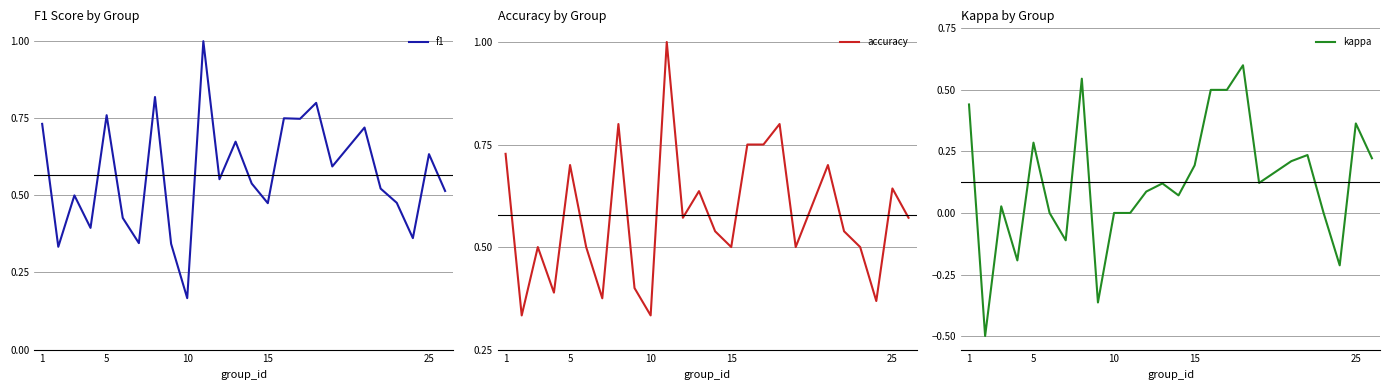

The kappa series shows -0.5 at 10. True or false?

False